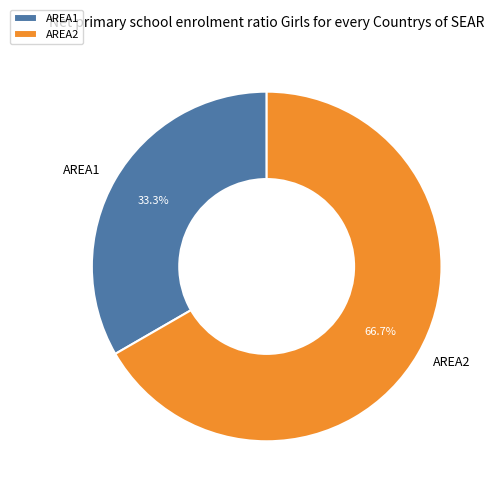

What is the smallest slice in the pie chart?

AREA1